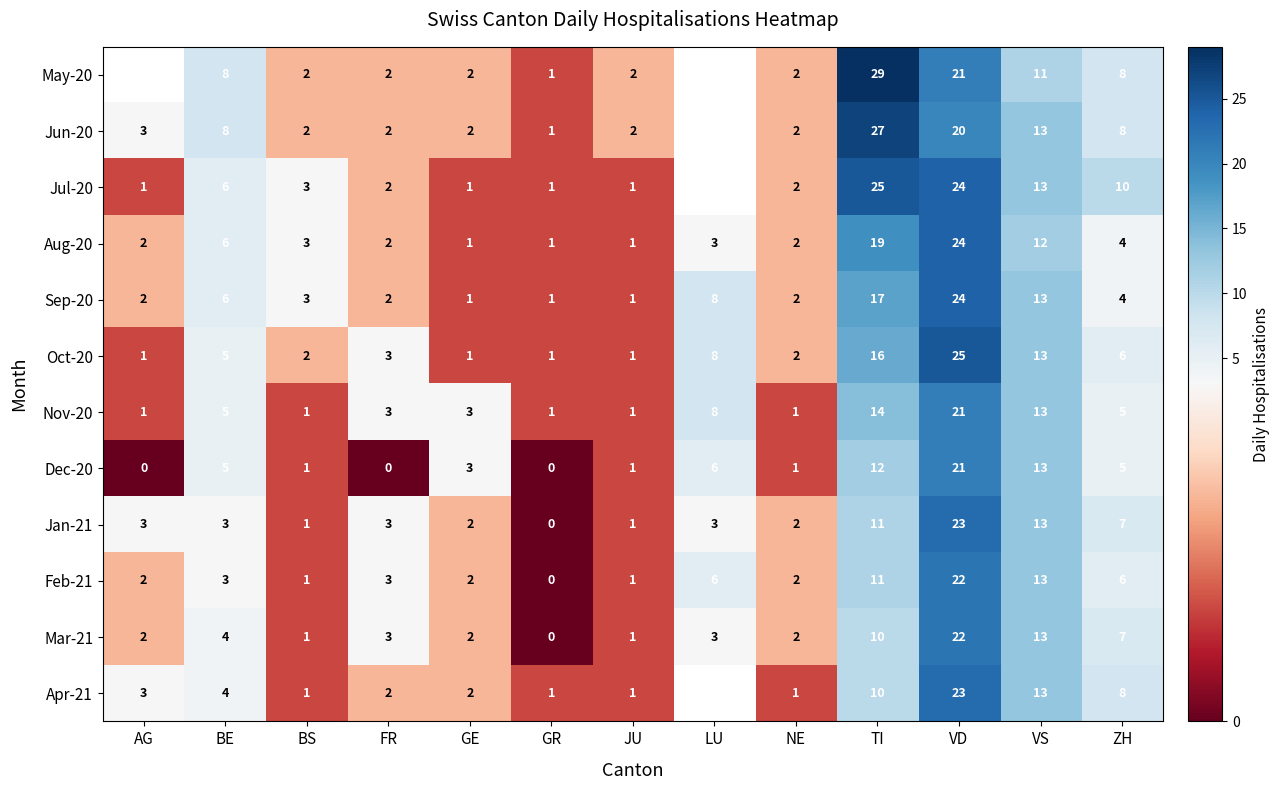

What is the sum of the Dec-20 values at GR and BE?

5